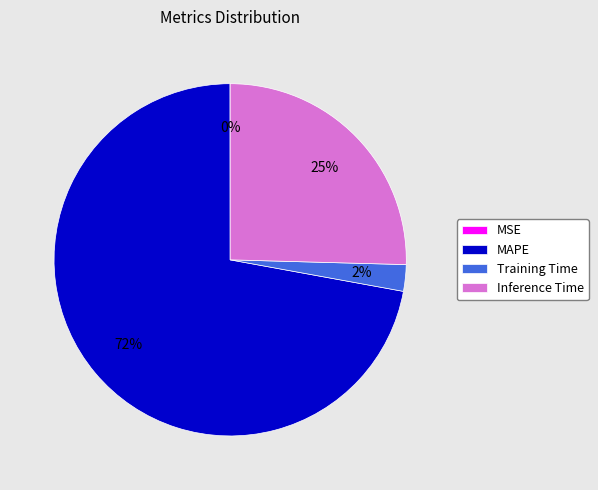

To the nearest percent, what percentage of the pie is Inference Time?

25%